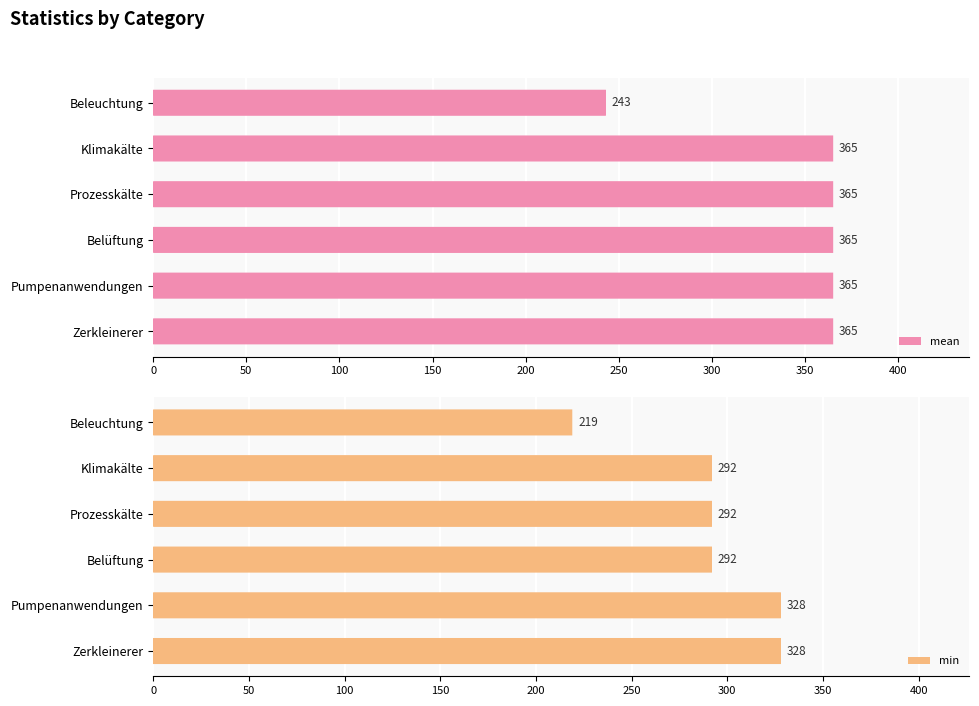

What is the approximate value of min at Zerkleinerer?

328